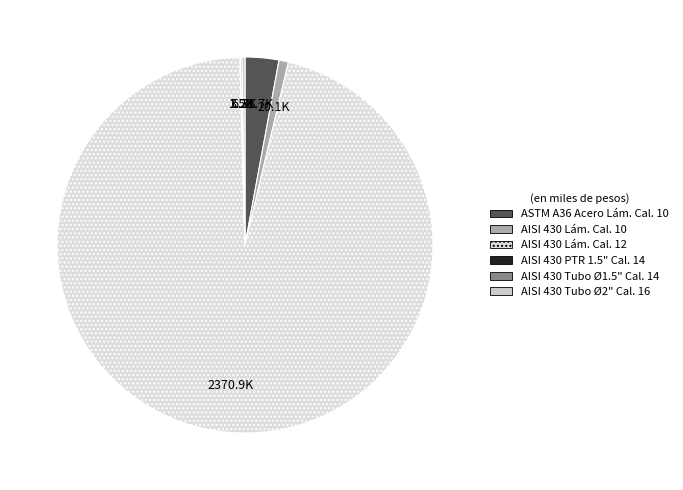

To the nearest percent, what is the average slice percentage?

17%